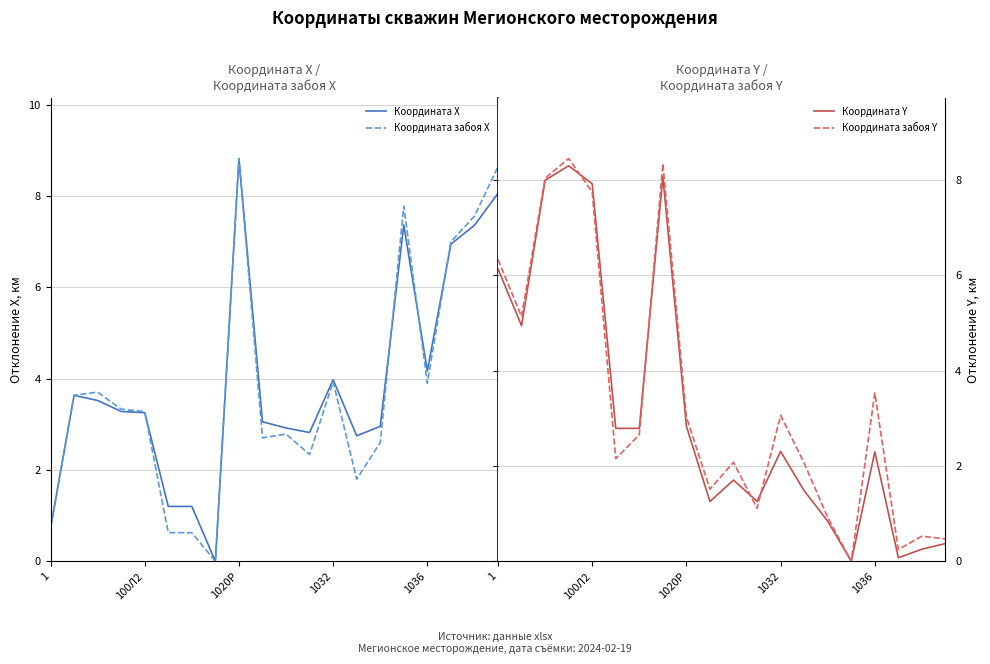

True or false: Координата X has a value of -3.3 at 7.

False